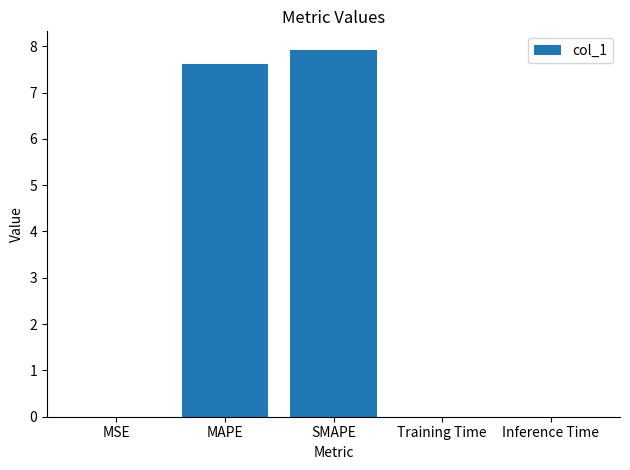

The value at MAPE is 7.6. True or false?

True